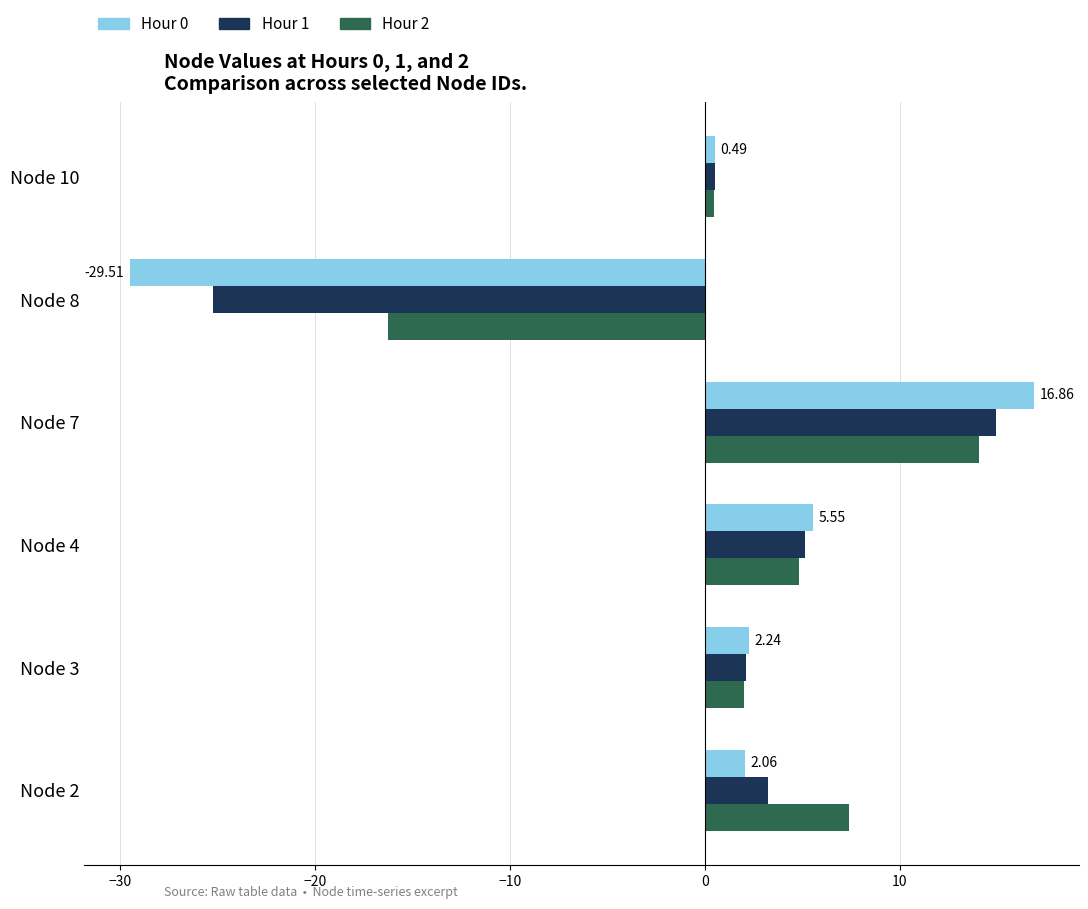

At which category is the sum across all series the highest?

Node 7